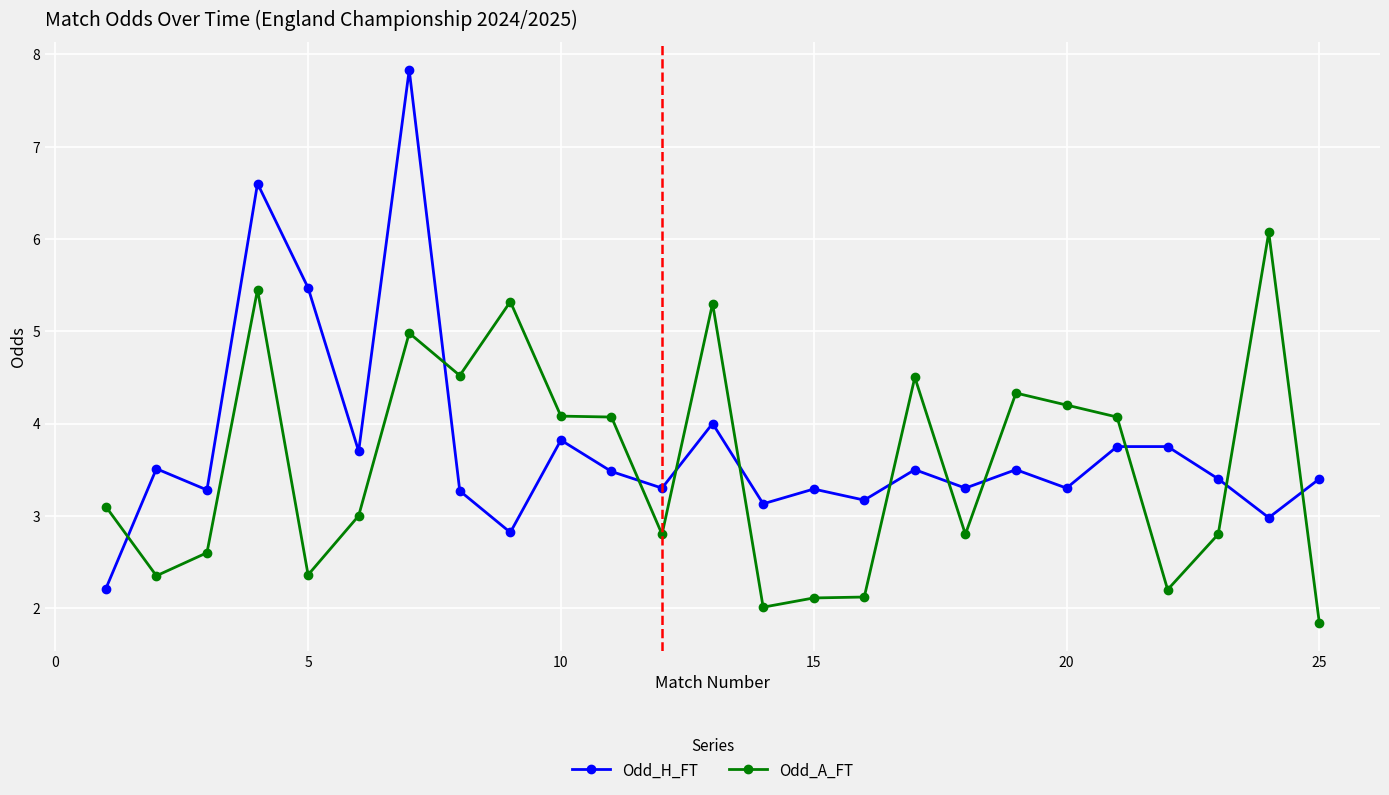

Count the number of data series in this chart.

2